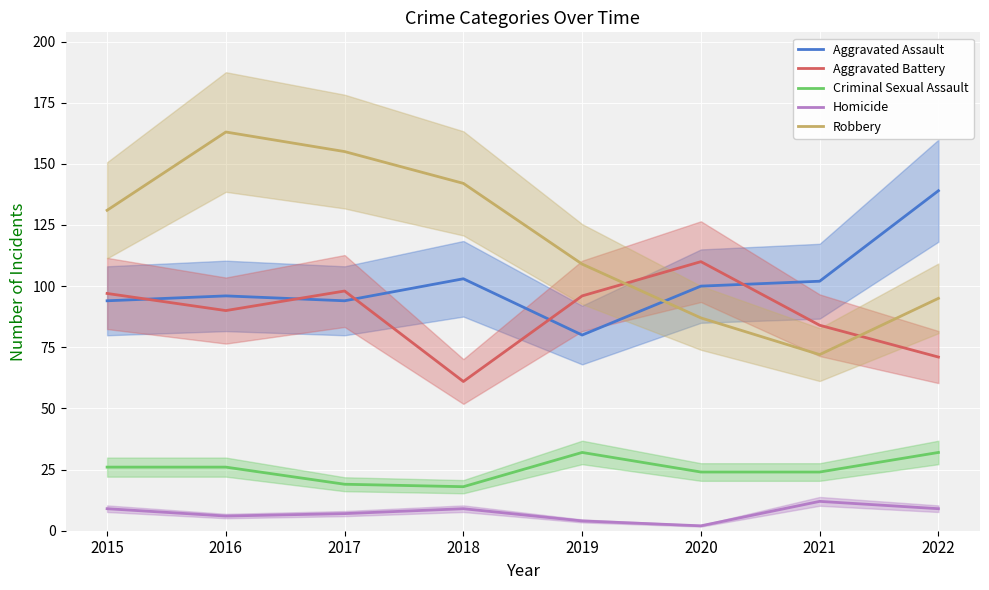

List the series in order of their peak value, lowest first.

Homicide, Criminal Sexual Assault, Aggravated Battery, Aggravated Assault, Robbery